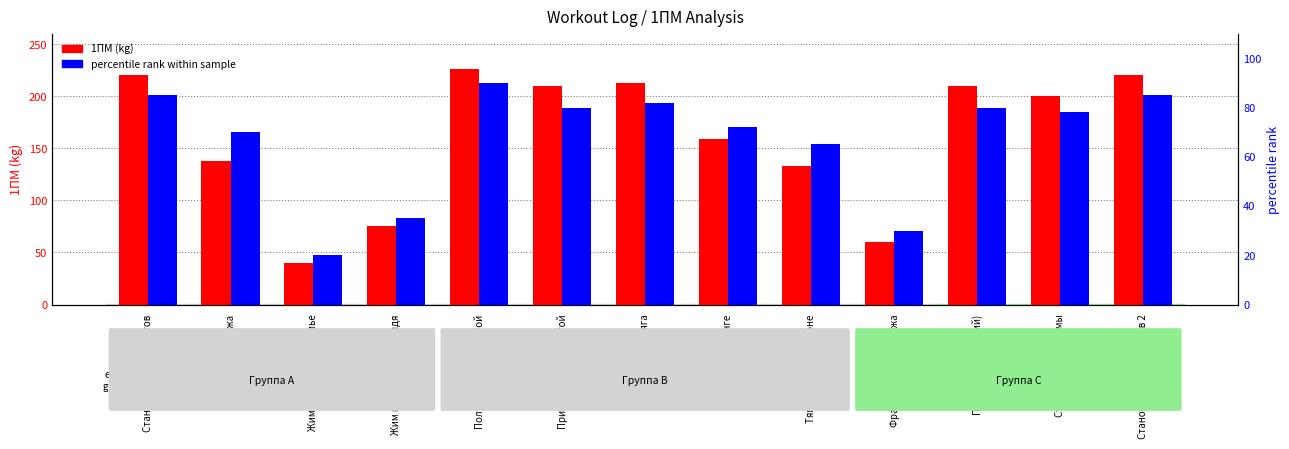

What is the spread (max minus min) of values at Тяга штанги в наклоне?

68.3